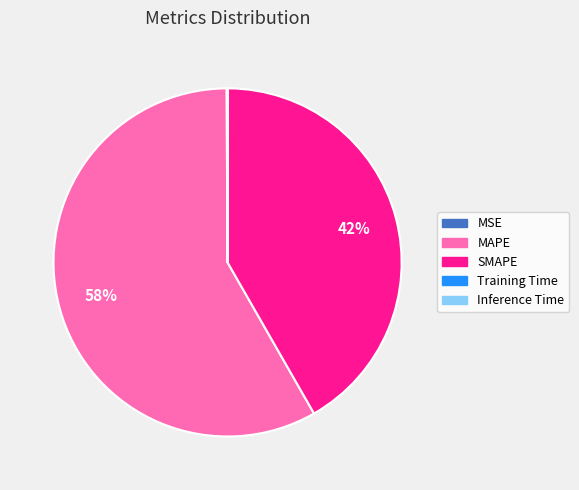

Do SMAPE and MAPE together represent more than half of the pie?

Yes